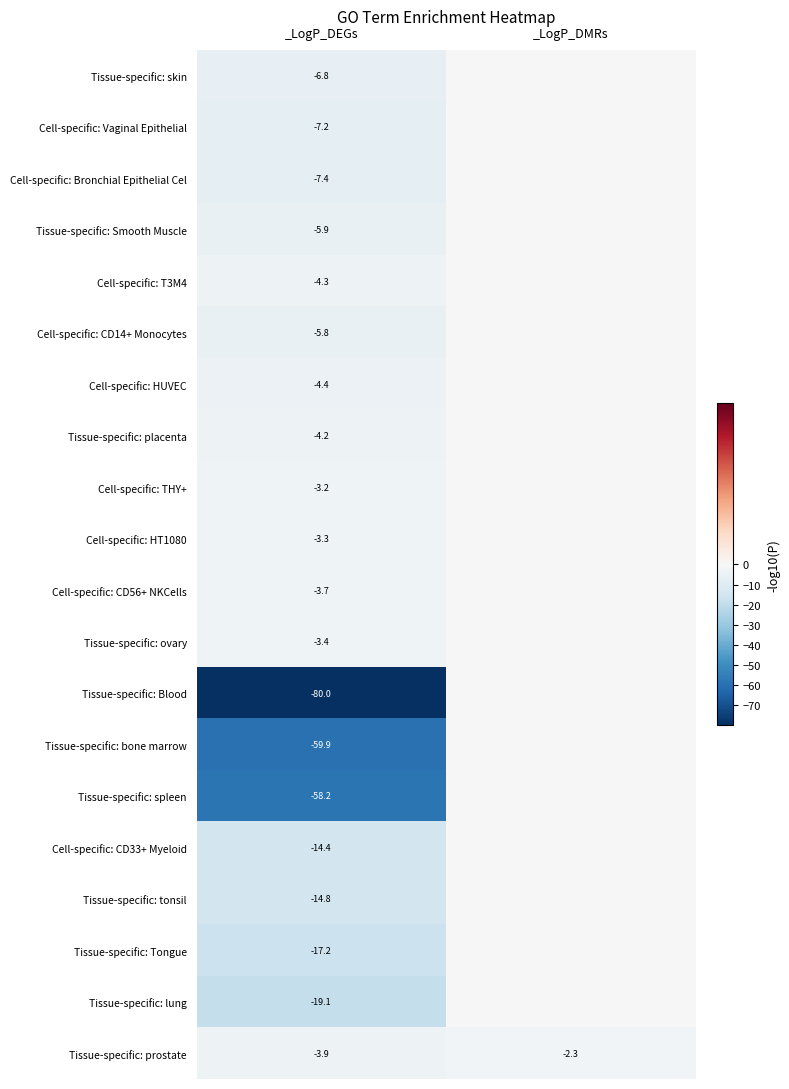

True or false: Tissue-specific: ovary has a value of -3.4 at _LogP_DEGs.

True